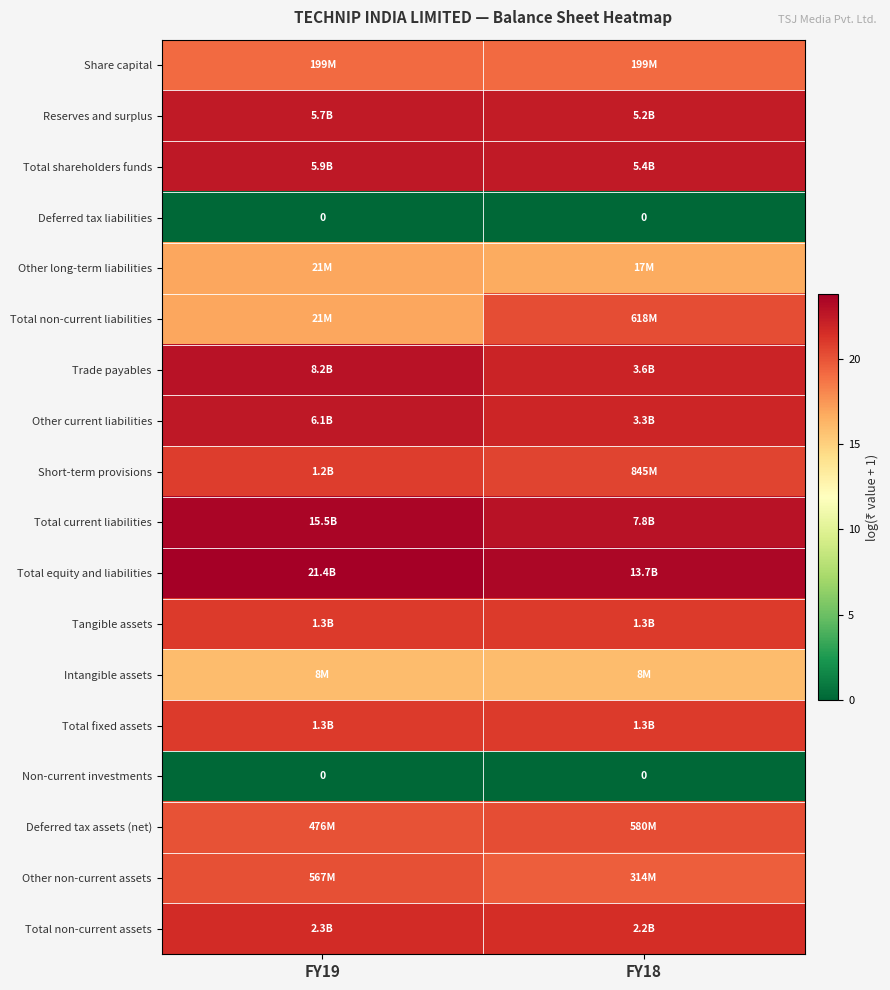

At which label does Total equity and liabilities reach its peak?

FY19